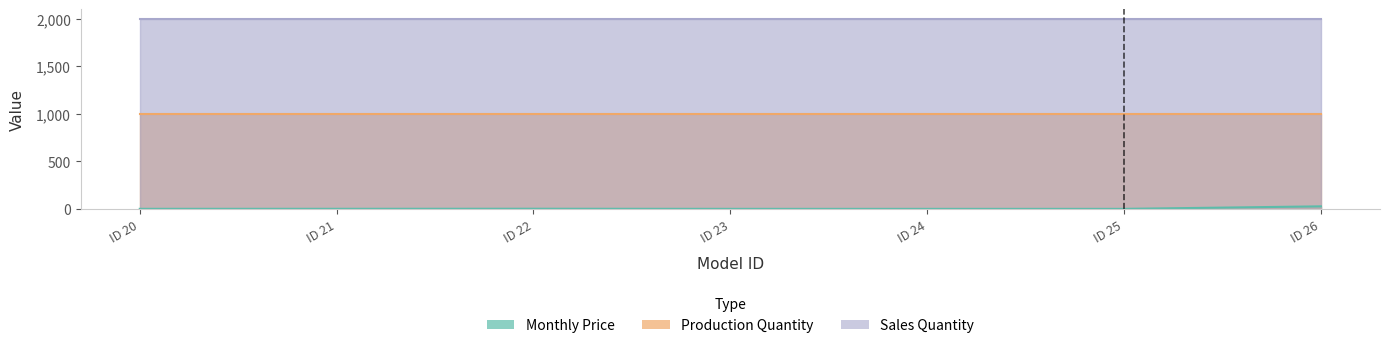

What is the smallest value displayed?

1.5